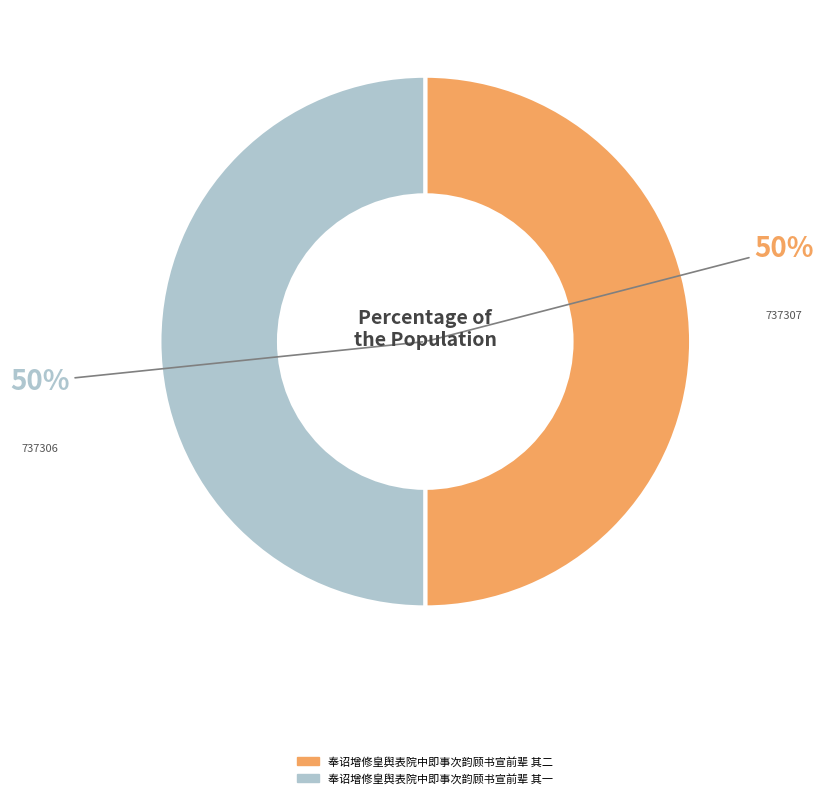

What is the ratio of the value at 奉诏增修皇舆表院中即事次韵顾书宣前辈 其二 to the value at 奉诏增修皇舆表院中即事次韵顾书宣前辈 其一?

1.0